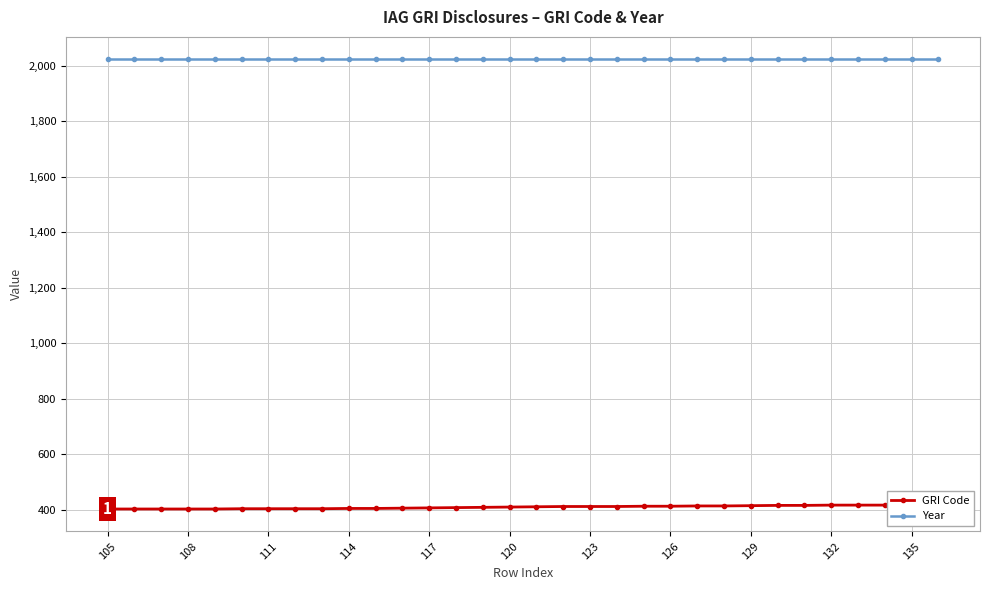

Read the GRI Code value at 135, to the nearest 10.

400